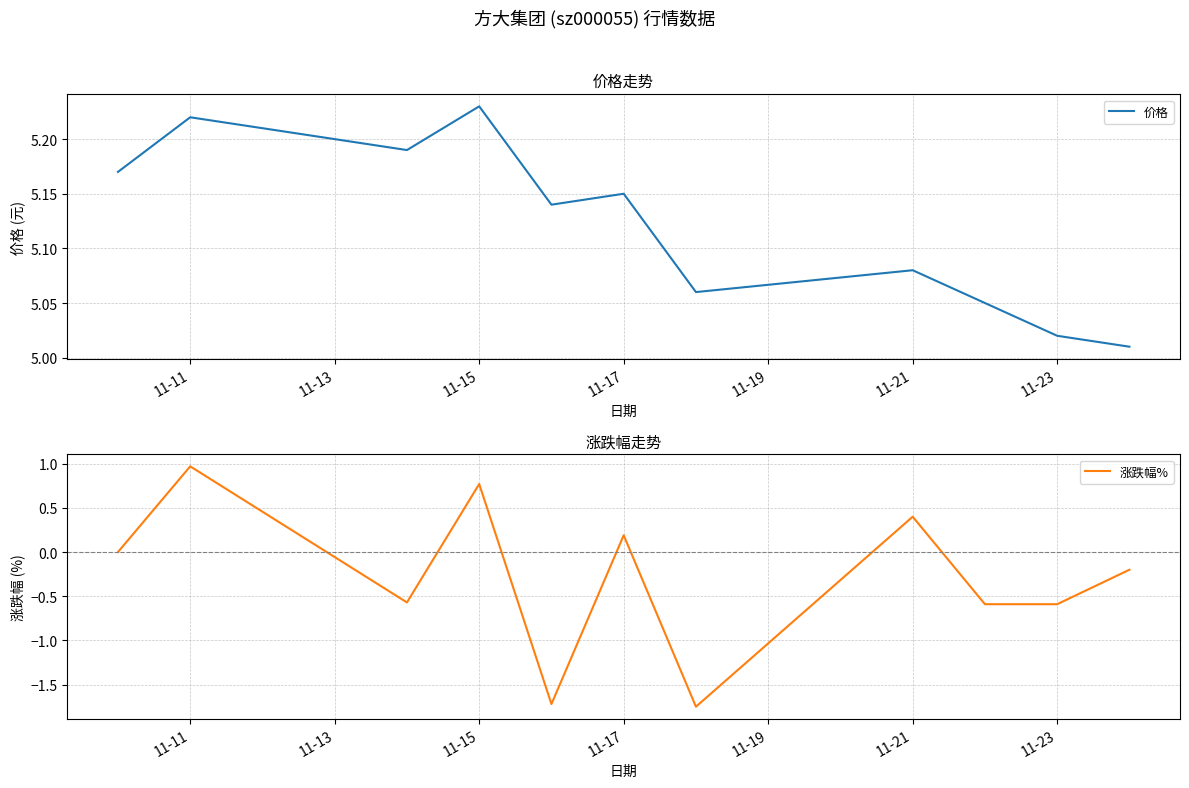

List the series in order of their overall mean, lowest first.

涨跌幅%, 价格